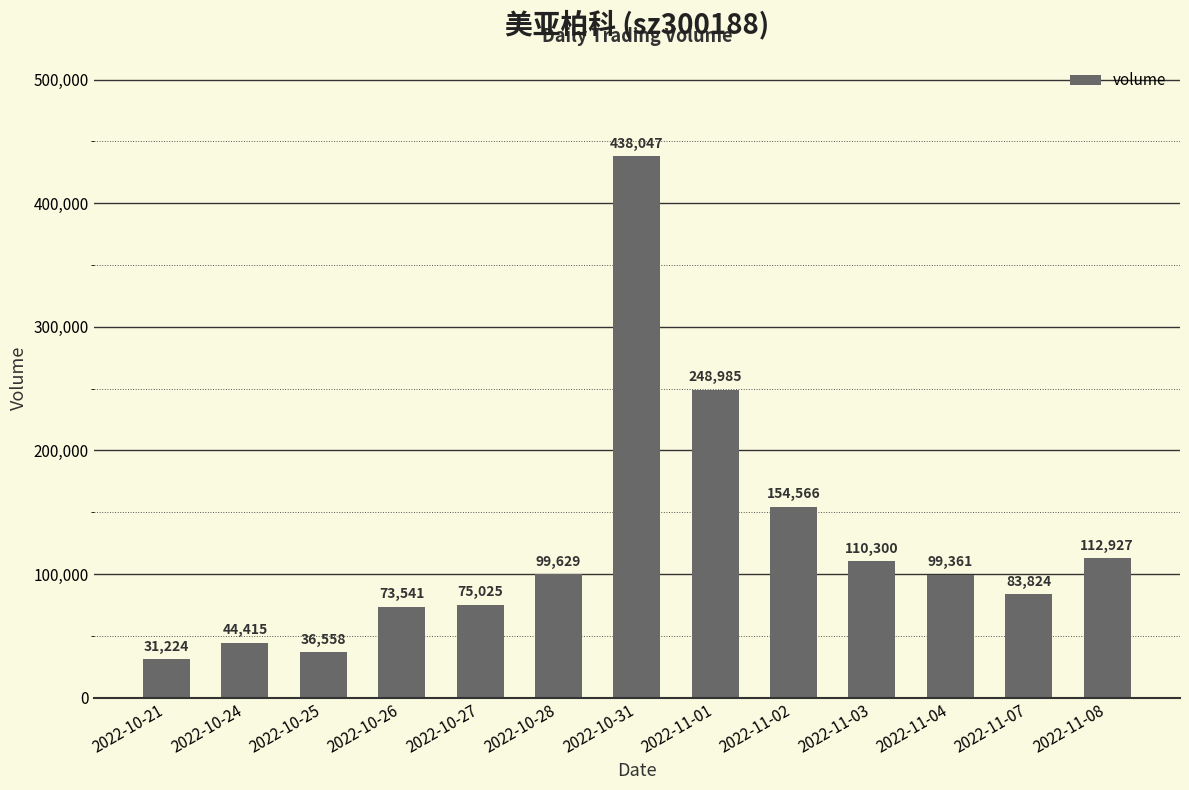

What is the maximum value shown in the chart?

438047